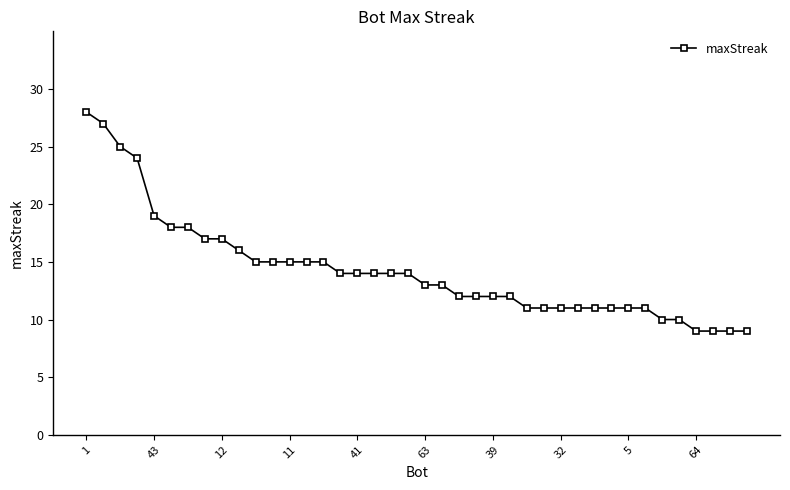

What is the greatest value displayed?

28